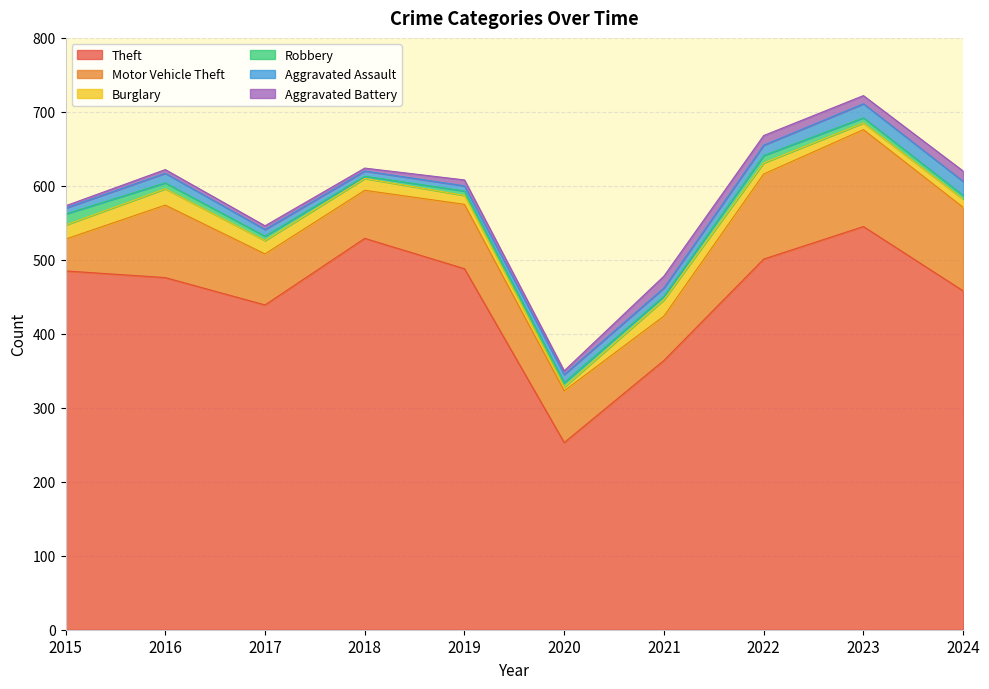

Between 2017 and 2024, which series saw the biggest shift?

Motor Vehicle Theft